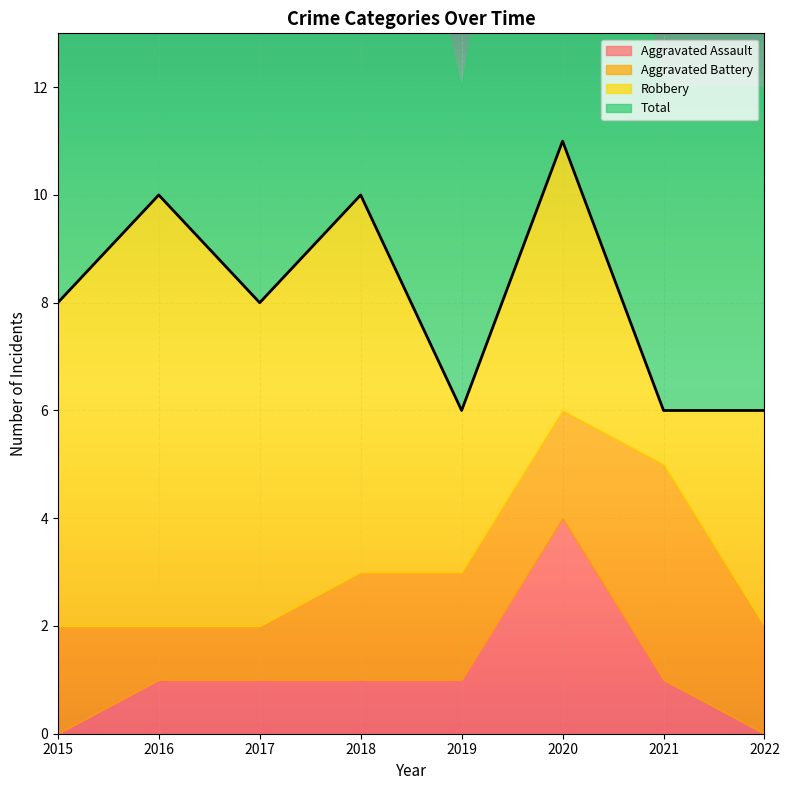

Is it true that Aggravated Battery equals 2 at 2019?

True